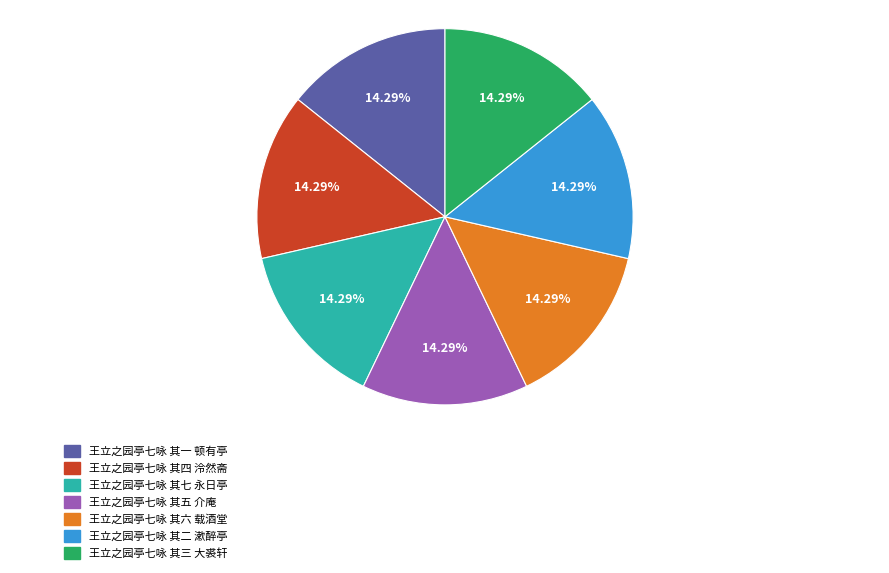

Is there a majority slice in this chart?

No